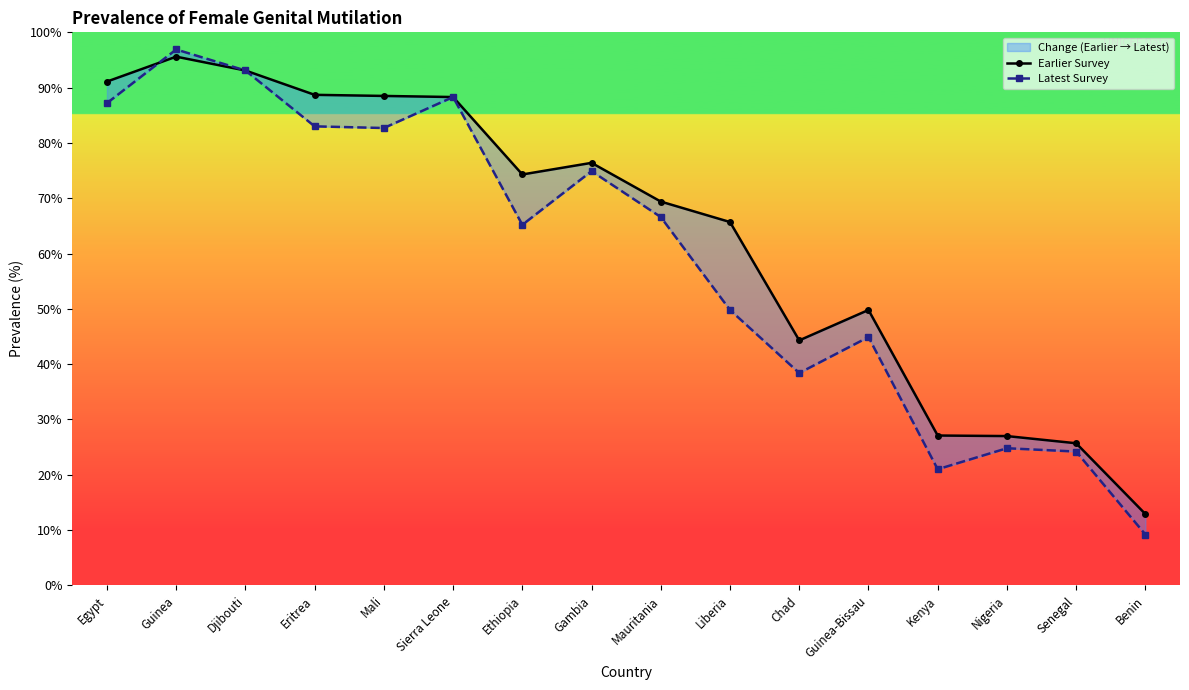

Rank the series by their maximum value, from highest to lowest.

Latest Survey, Earlier Survey